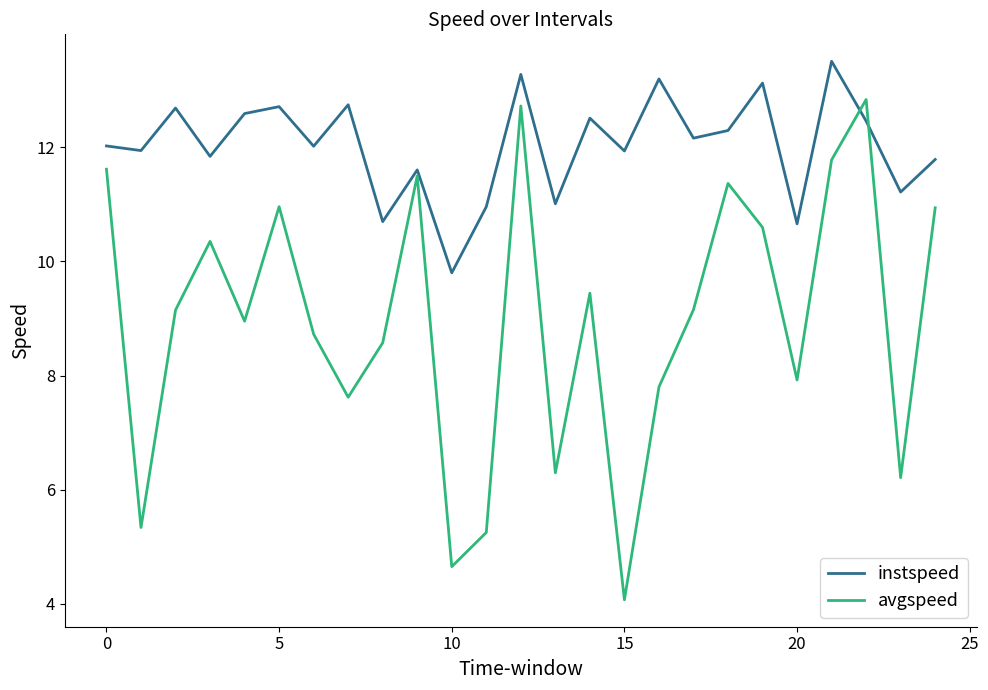

Which series has the largest total across all categories?

instspeed